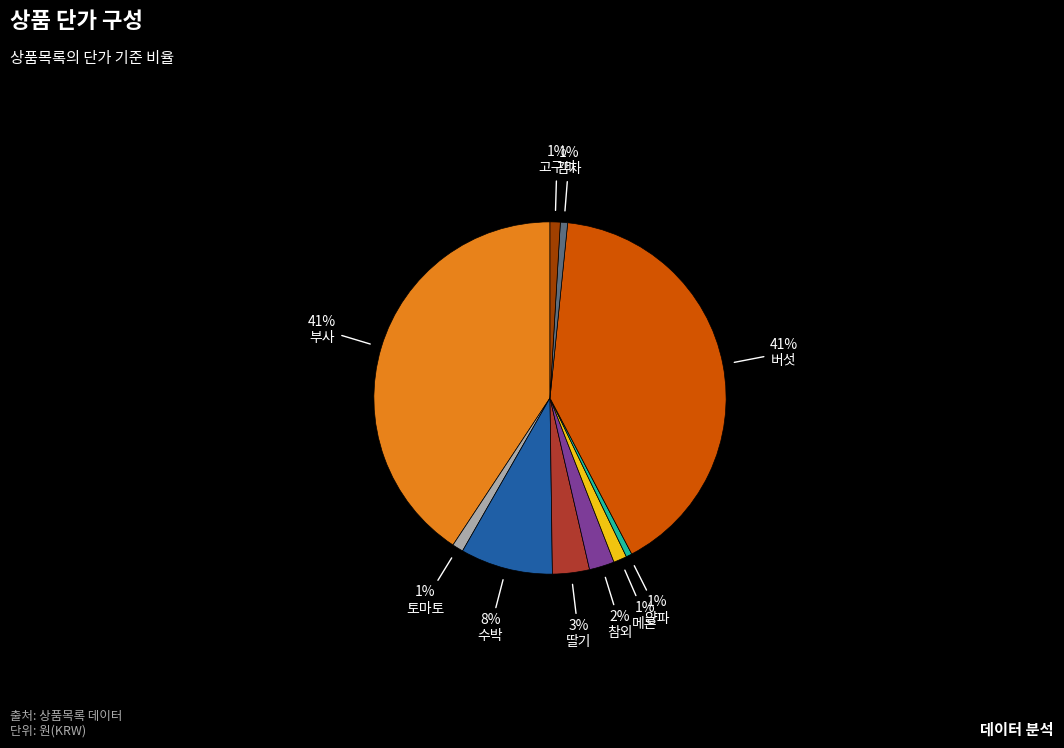

Is there a majority slice in this chart?

No